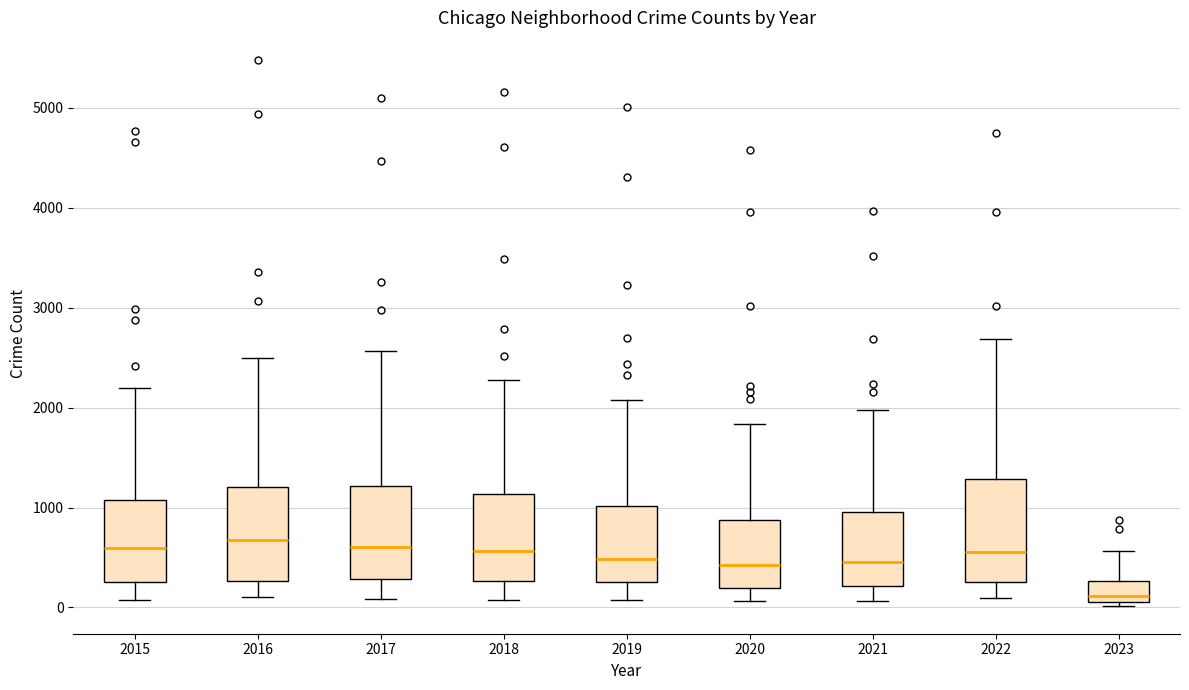

Where is the lower edge of the box at x = 2016 on the y-axis? The values are not printed on the chart, so give them approximately, as read against the axis.

300